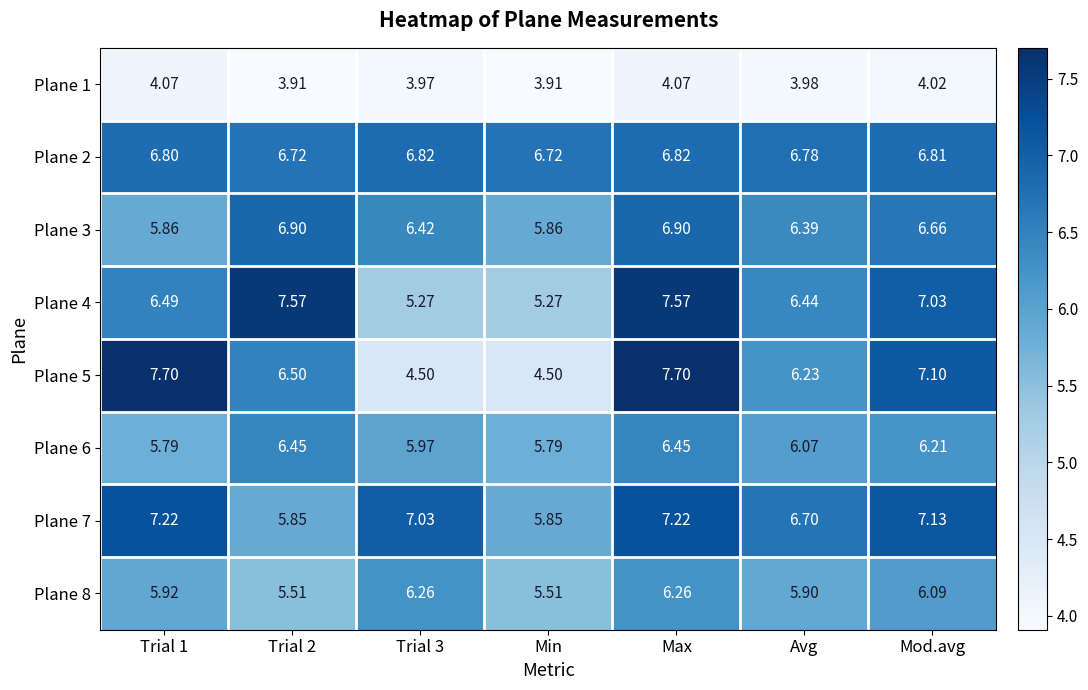

Is the value of Plane 6 at Trial 1 greater than the value of Plane 4 at Trial 2?

No